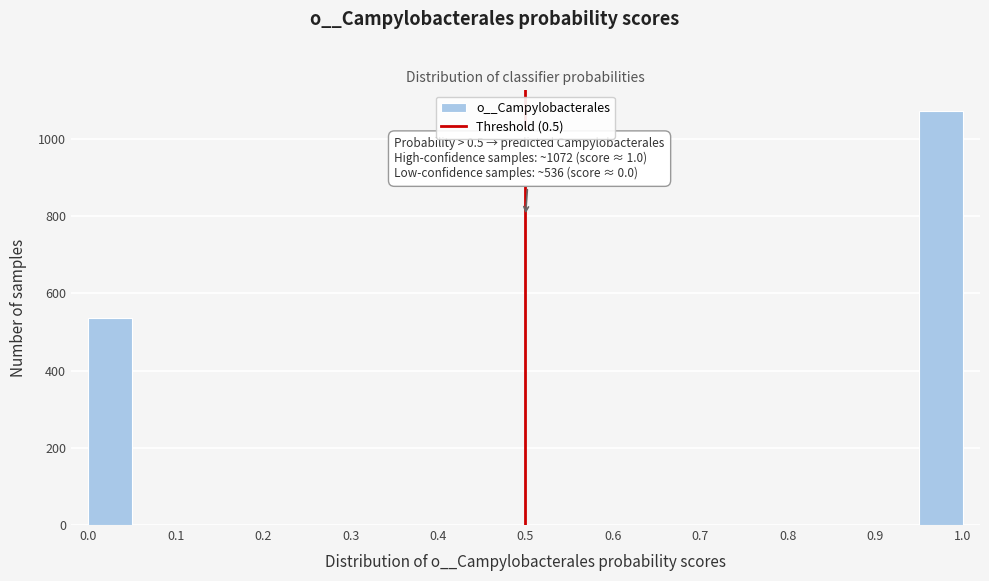

Which range on the x-axis has the tallest bar?

0.95 to 1.00